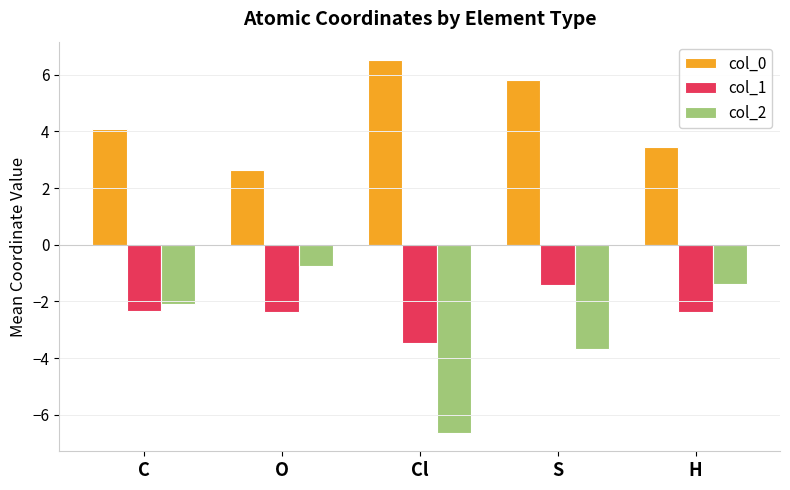

What is the label of the 2nd bar from the right?

S